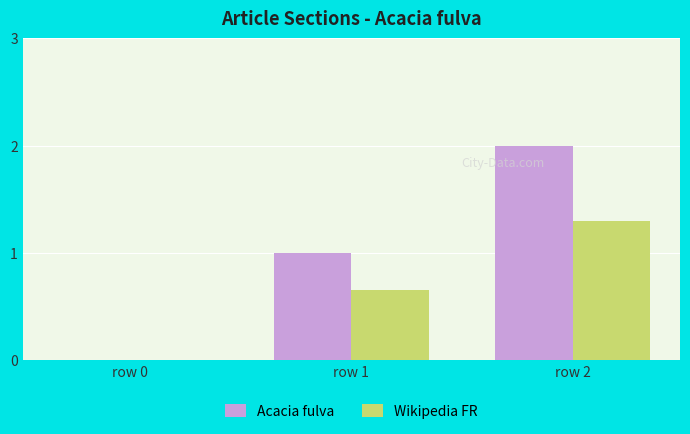

True or false: Wikipedia FR has a value of 0.6 at row 2.

False